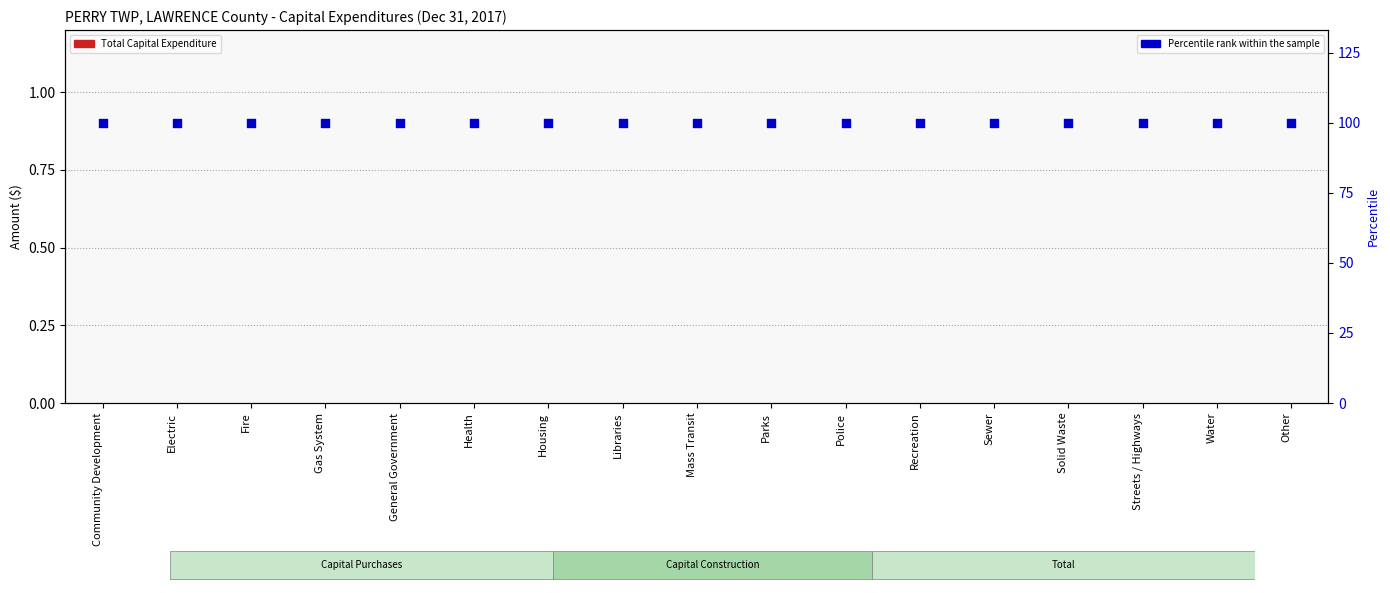

Which series has the largest total across all categories?

Percentile rank within the sample